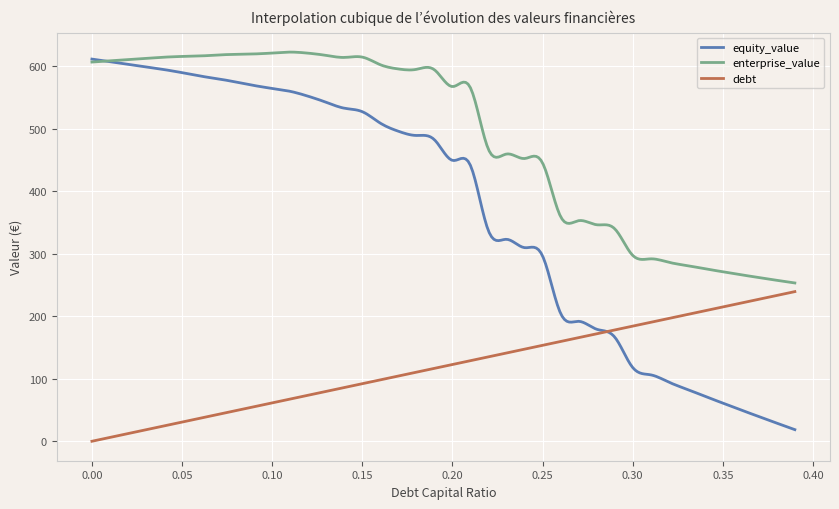

True or false: enterprise_value and debt intersect in this chart.

False